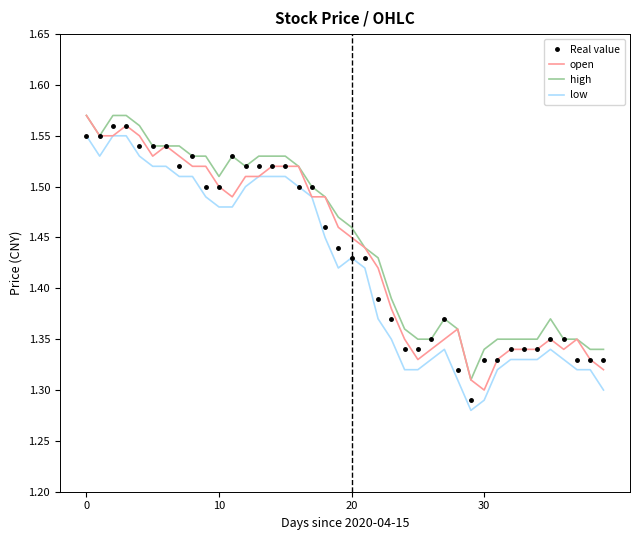

At how many categories does at least one series exceed 1?

40